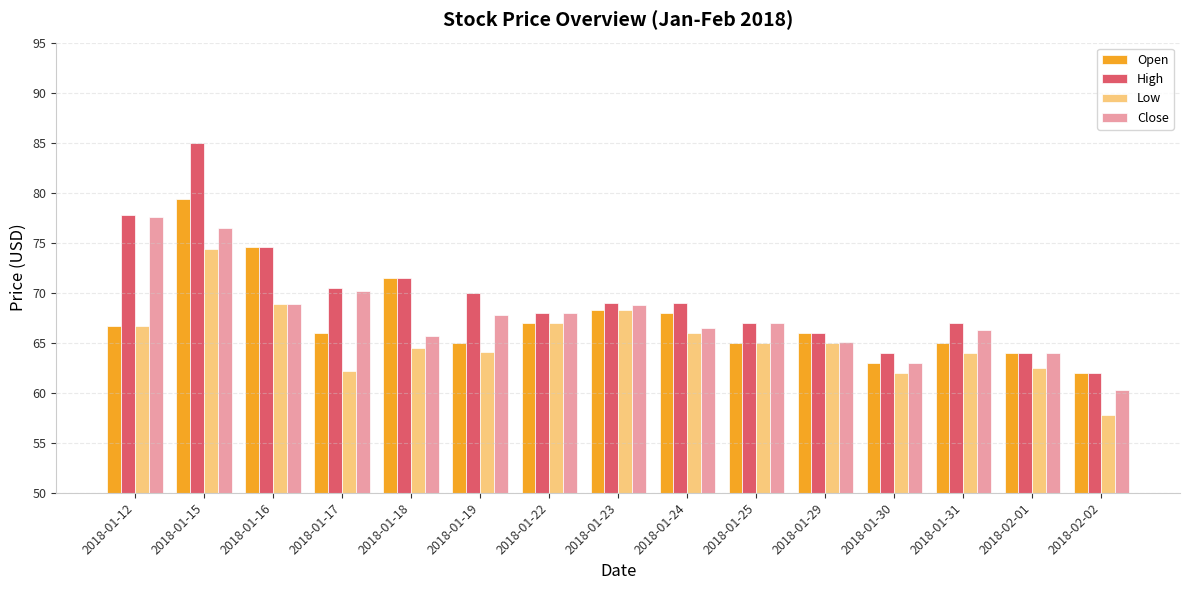

Reading left to right, list all the values displayed in this chart.

Open: 66.7	79.4	74.6	66.0	71.5	65.0	67.0	68.2	68.0	65.0	66.0	63.0	65.0	64.0	62.0
High: 77.8	85.0	74.6	70.5	71.5	70.0	68.0	69.0	69.0	67.0	66.0	64.0	67.0	64.0	62.0
Low: 66.7	74.4	68.8	62.2	64.5	64.1	67.0	68.2	66.0	65.0	65.0	62.0	64.0	62.5	57.8
Close: 77.6	76.4	68.8	70.2	65.7	67.8	68.0	68.8	66.5	67.0	65.1	63.0	66.3	64.0	60.2